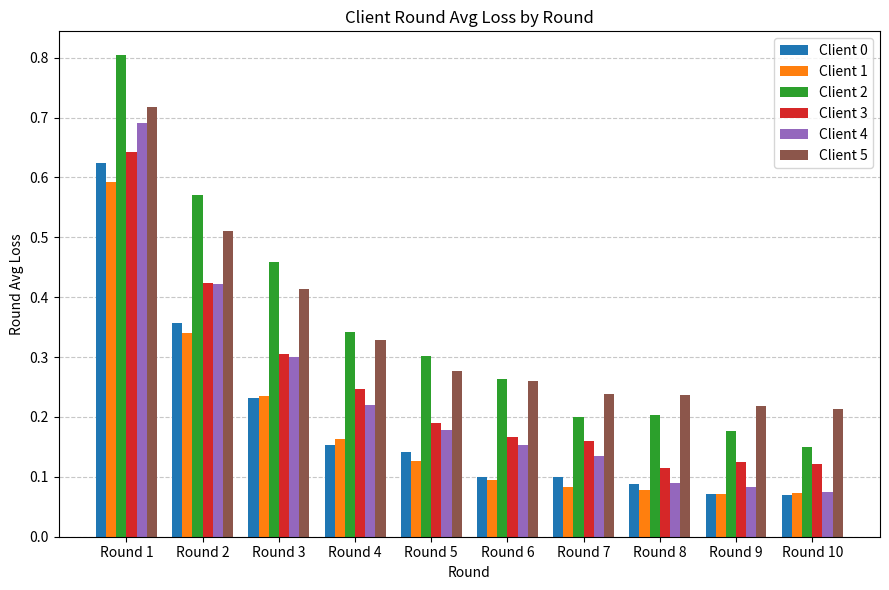

The Client 0 series shows 0.1 at Round 7. True or false?

True